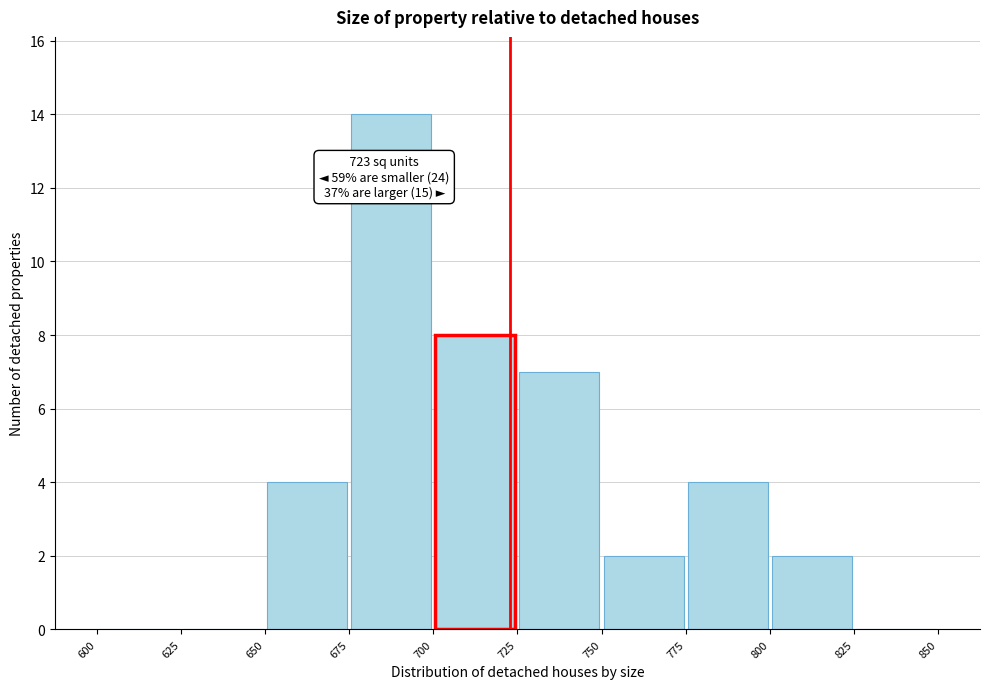

Over which range of the x-axis is the bar tallest?

675 to 700